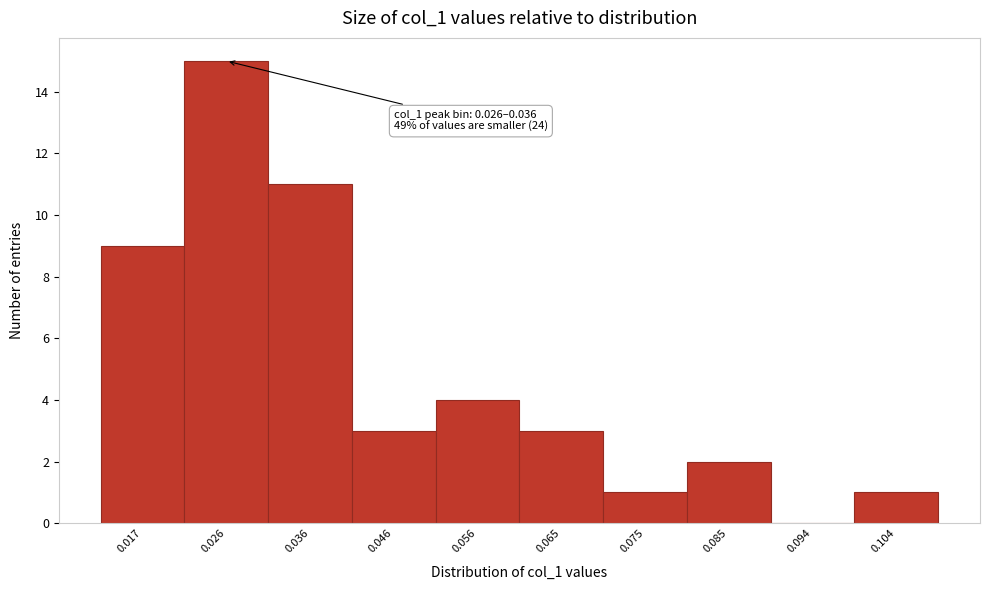

Reading left to right, extract all data points from this chart.

0.017=9	0.026=15	0.036=11	0.046=3	0.056=4	0.065=3	0.075=1	0.085=2	0.094=0	0.104=1